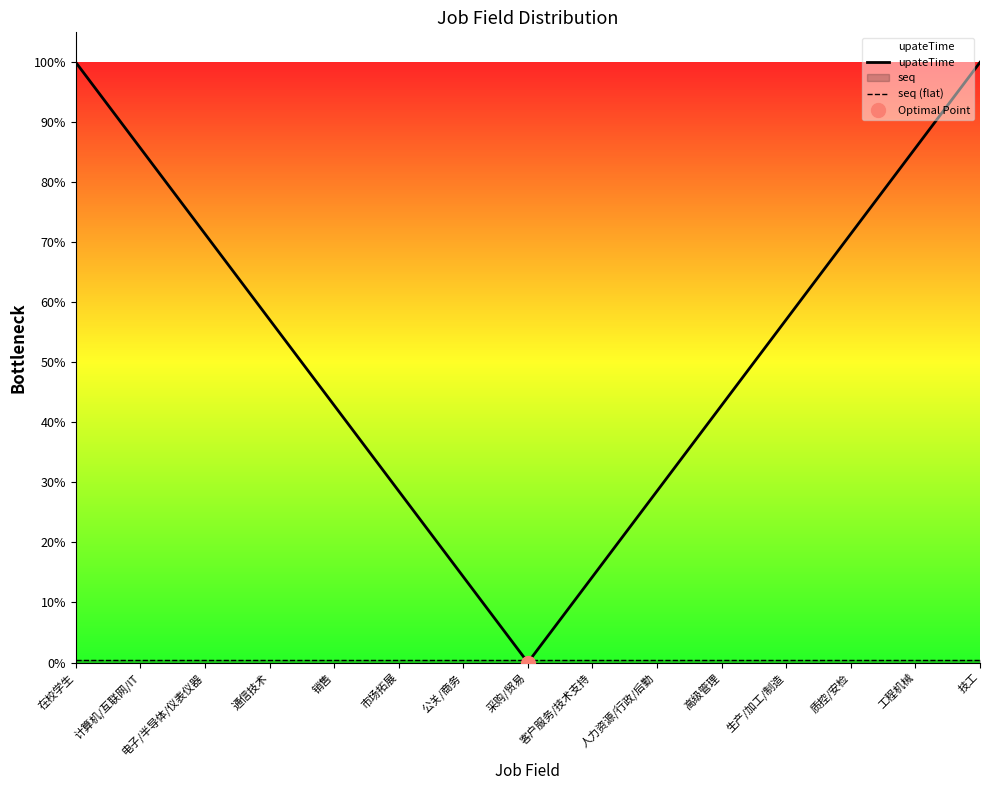

At how many categories does at least one series exceed 85?

4